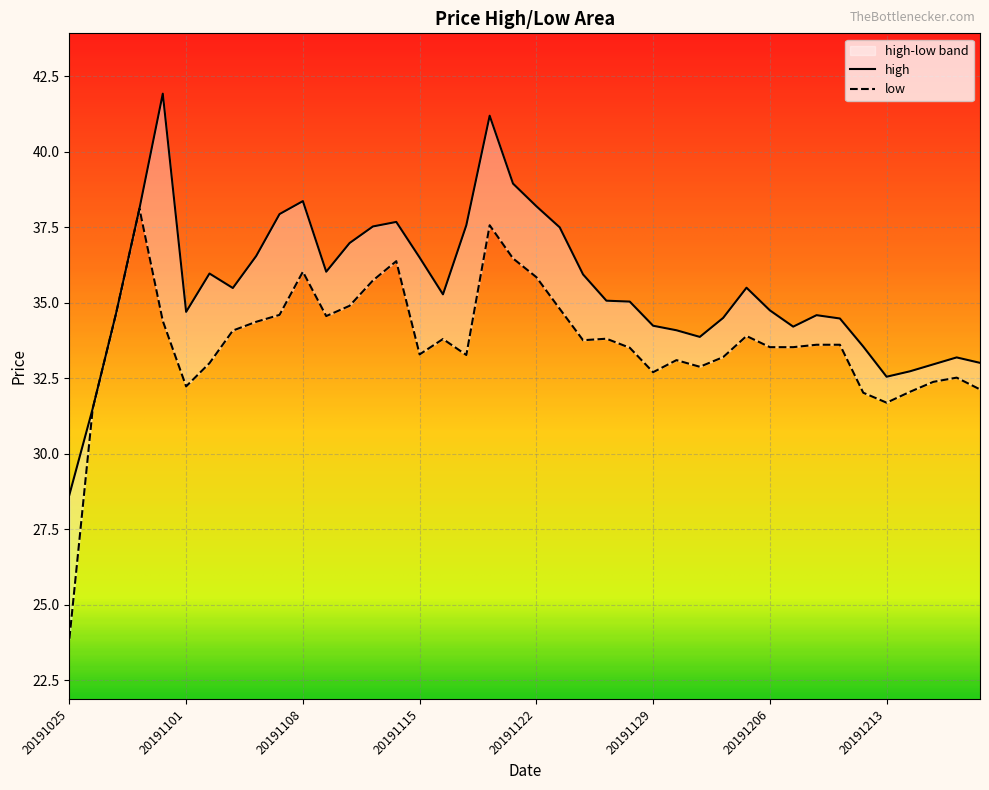

At which label is high closest to 35?

20191128